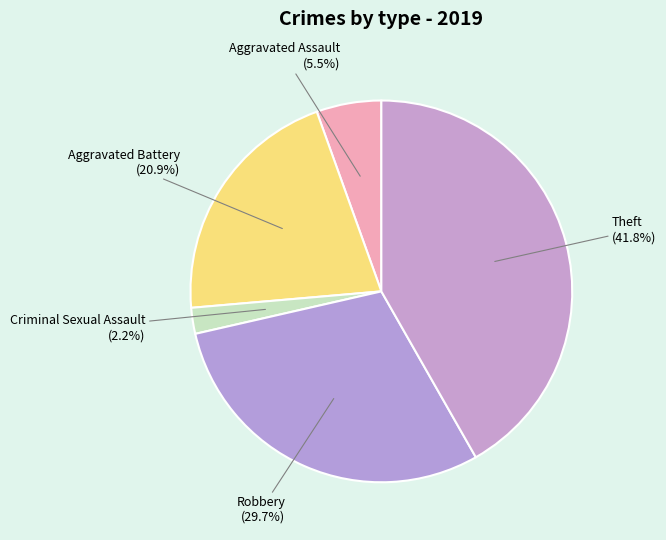

How many segments does this pie chart have?

5